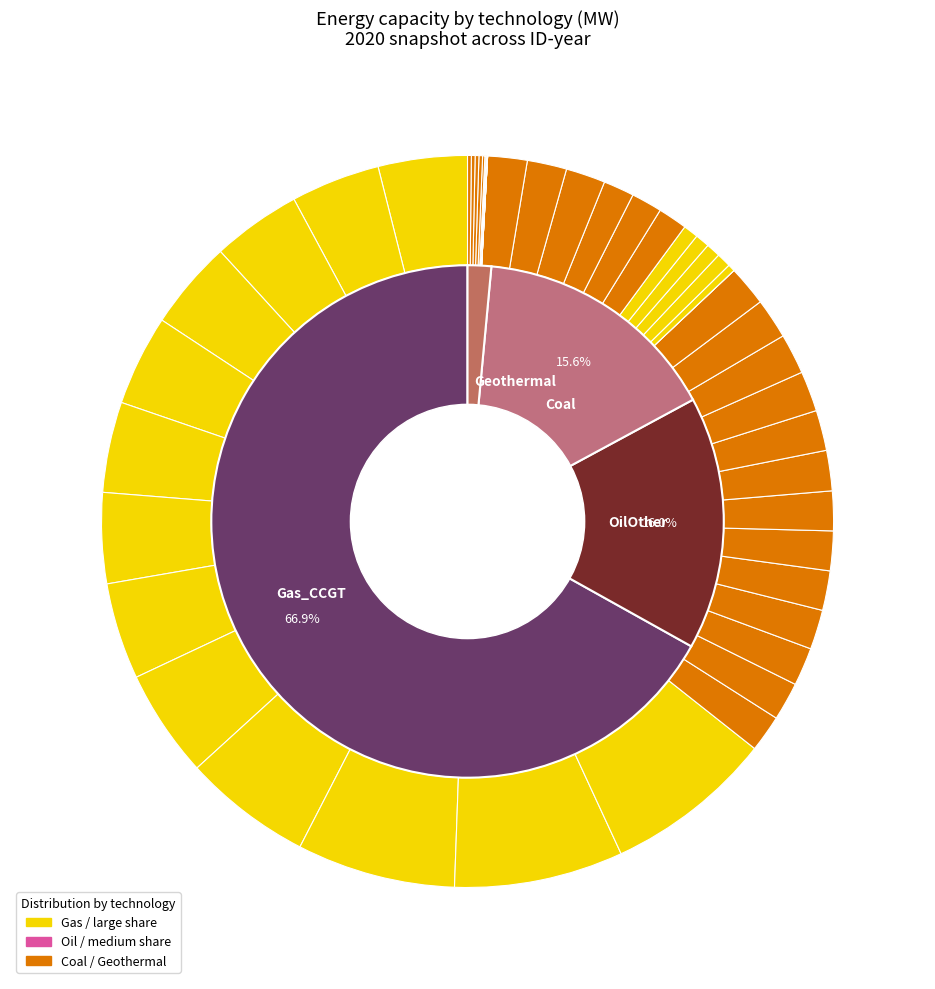

Which series has the widest spread of values?

Gas_CCGT